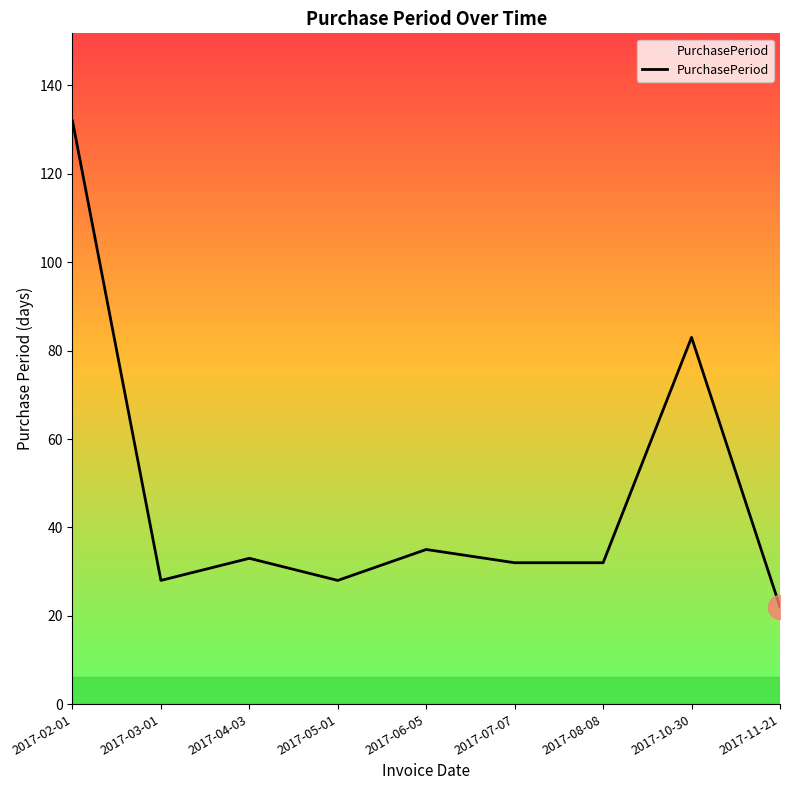

Which has a higher value, 2017-08-08 or 2017-05-01?

2017-08-08